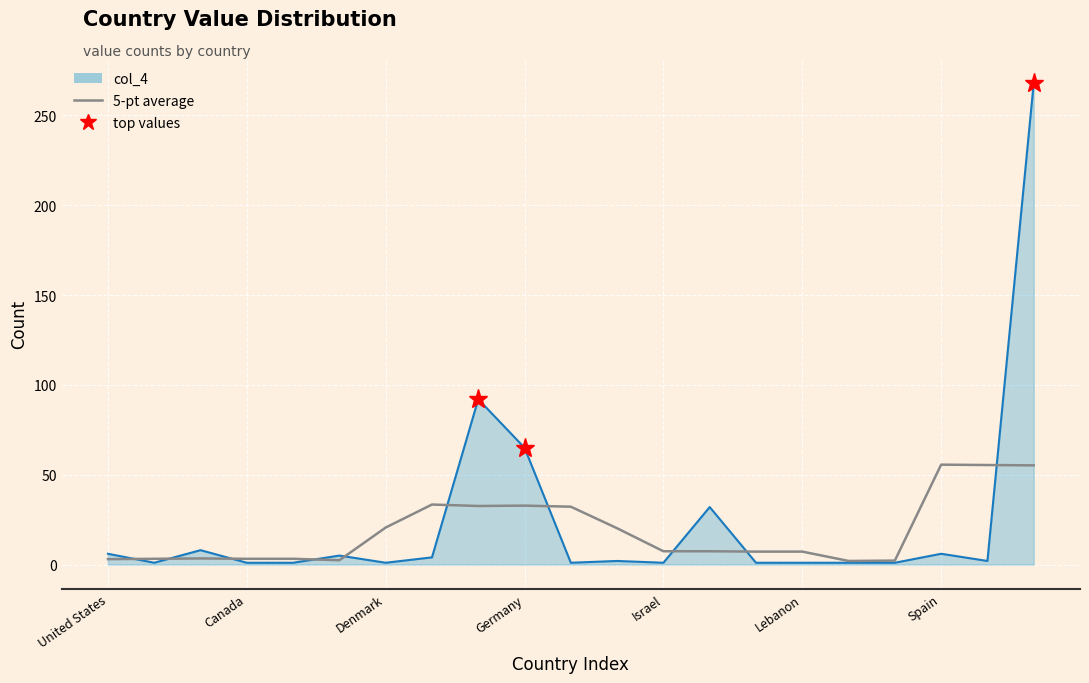

How many data points in col_4 line are above 2?

9